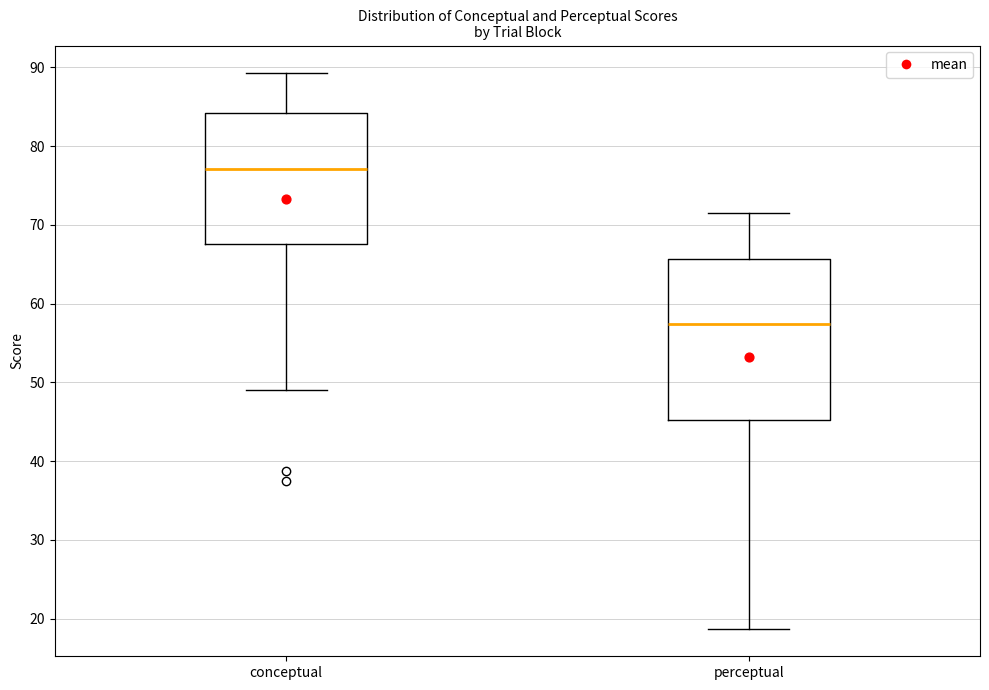

Comparing the boxes themselves (not the whiskers), which one is the tallest?

perceptual